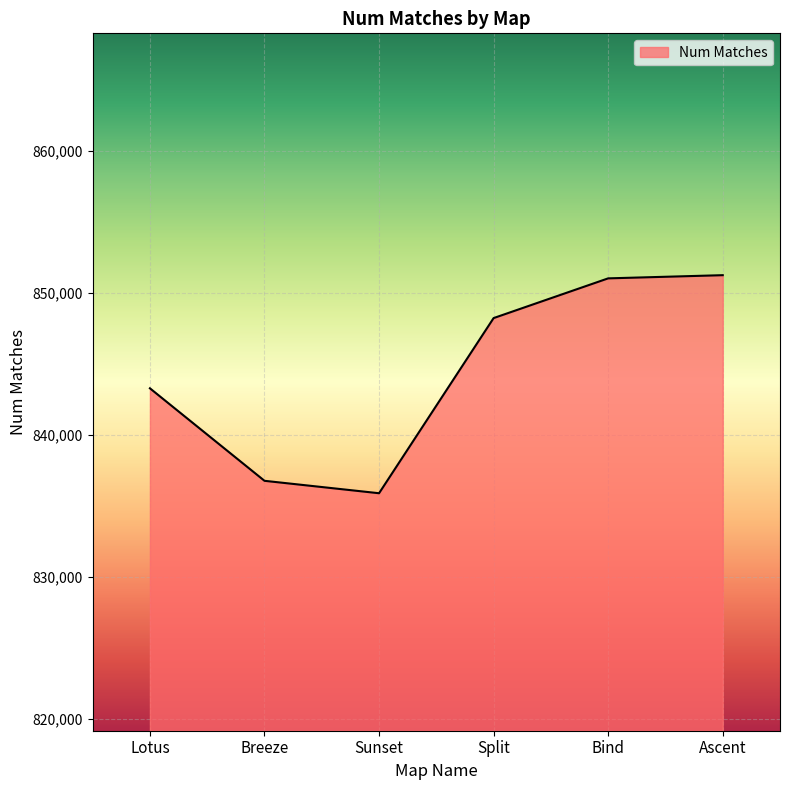

Is it true that the value at Bind is 1320648?

False